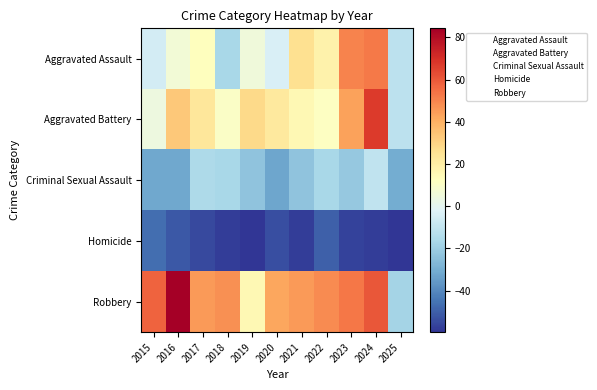

What is the spread (max minus min) of values at 2024?

125.0